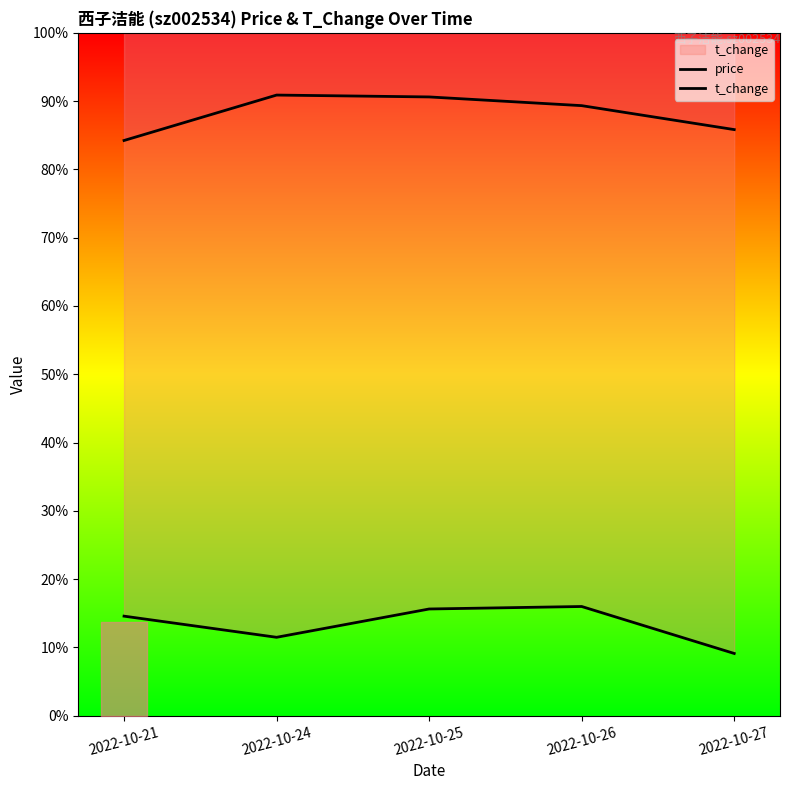

What is the sum of the price values at 2022-10-25 and 2022-10-24?

38.5